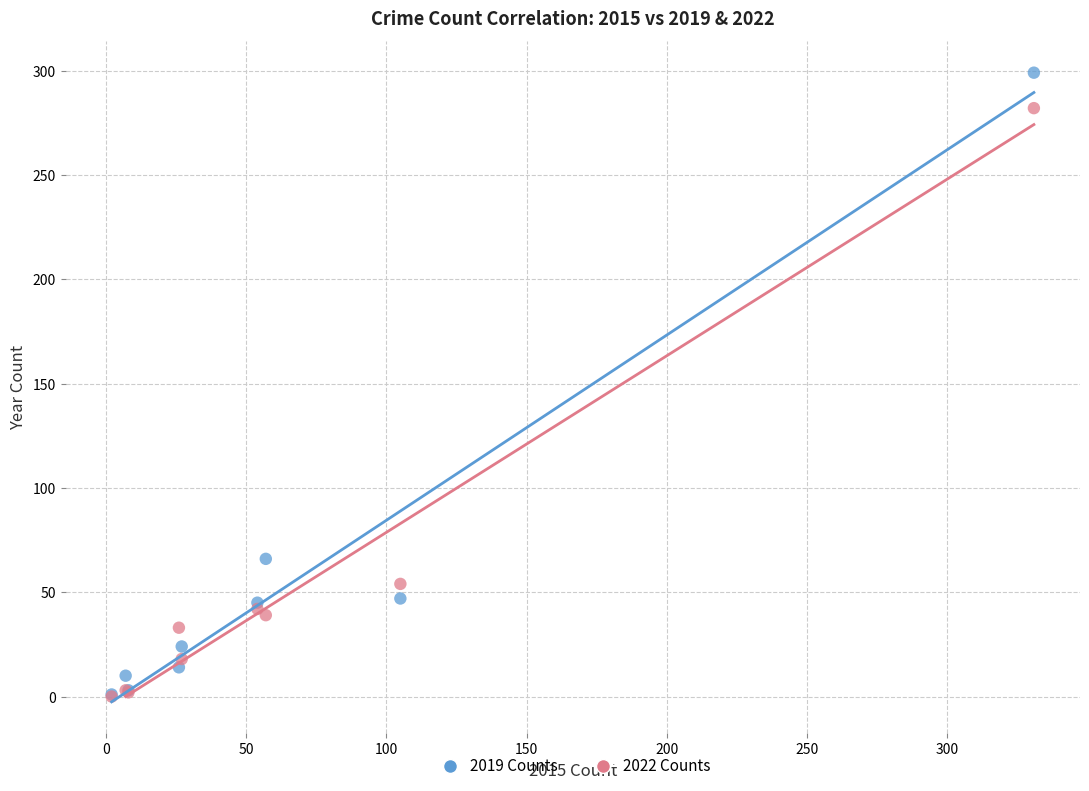

In the 2019 Counts series, what Y value is closest to 150?

66